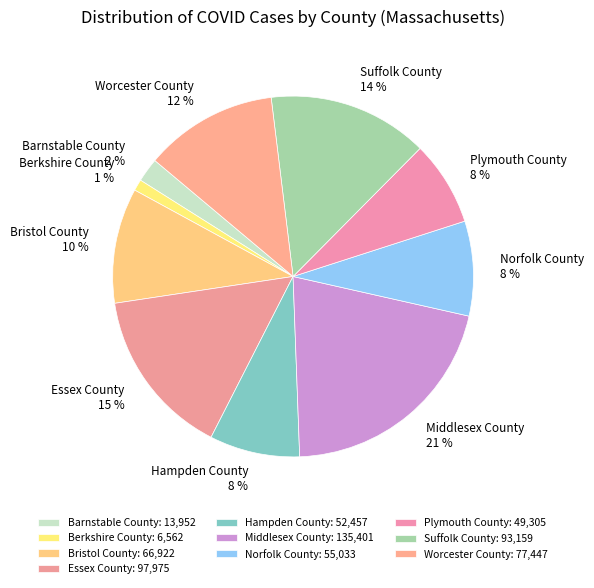

Does any single category account for the majority?

No